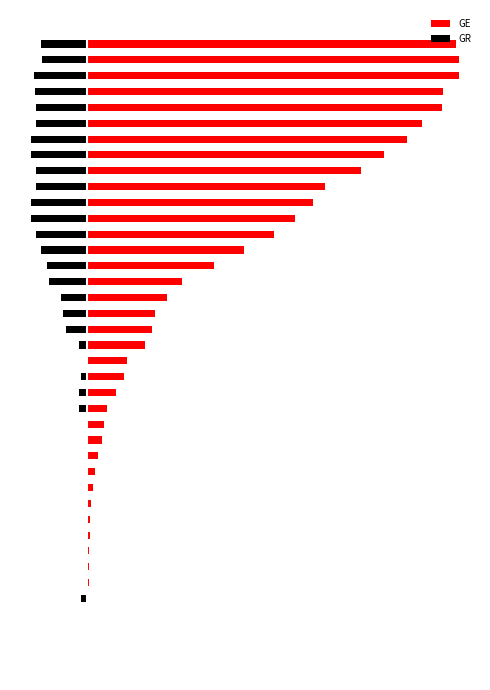

Which series has the widest spread of values?

GE